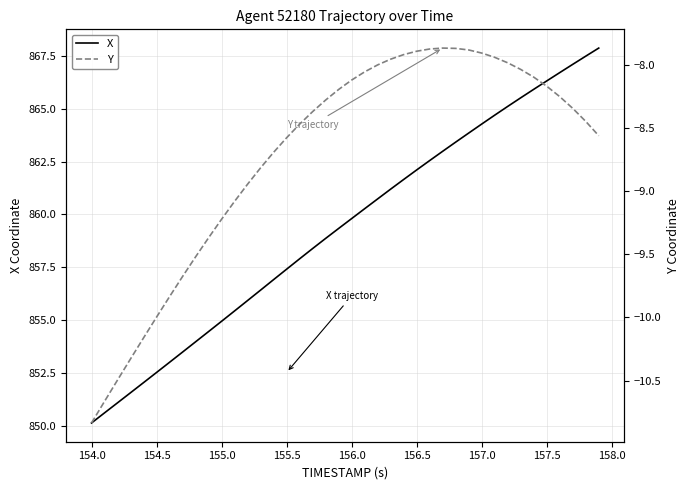

What is the highest value of the X series?

867.9